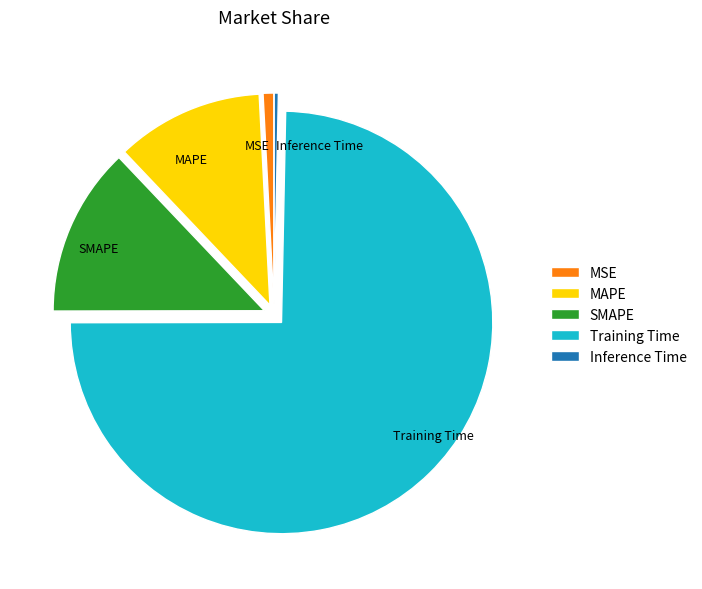

Between MSE and MAPE, which is larger?

MAPE